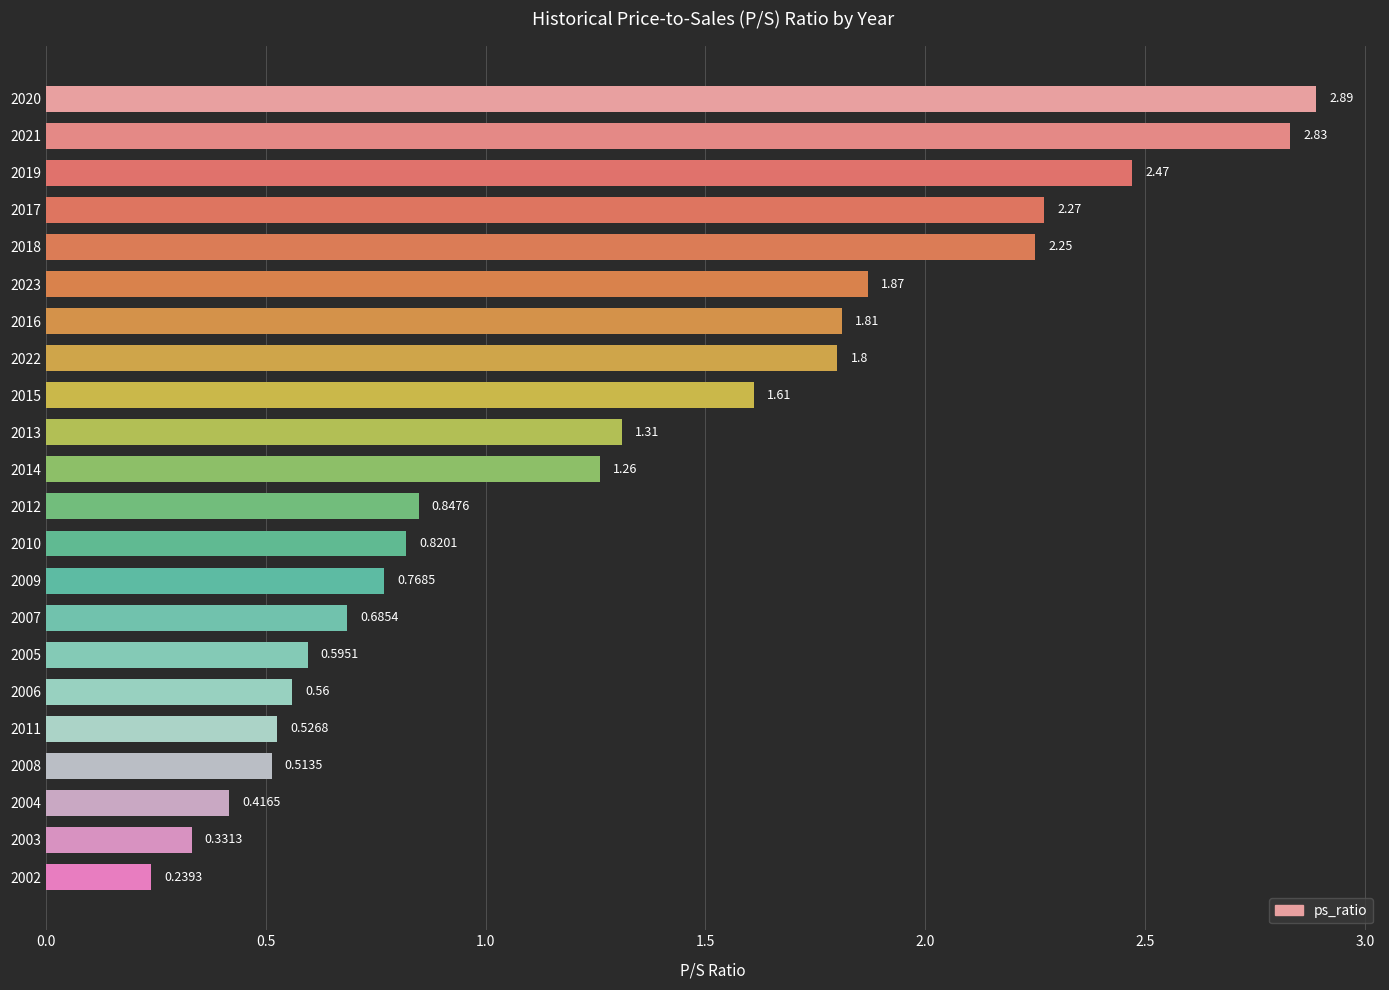

At which label is the value closest to 1?

2012